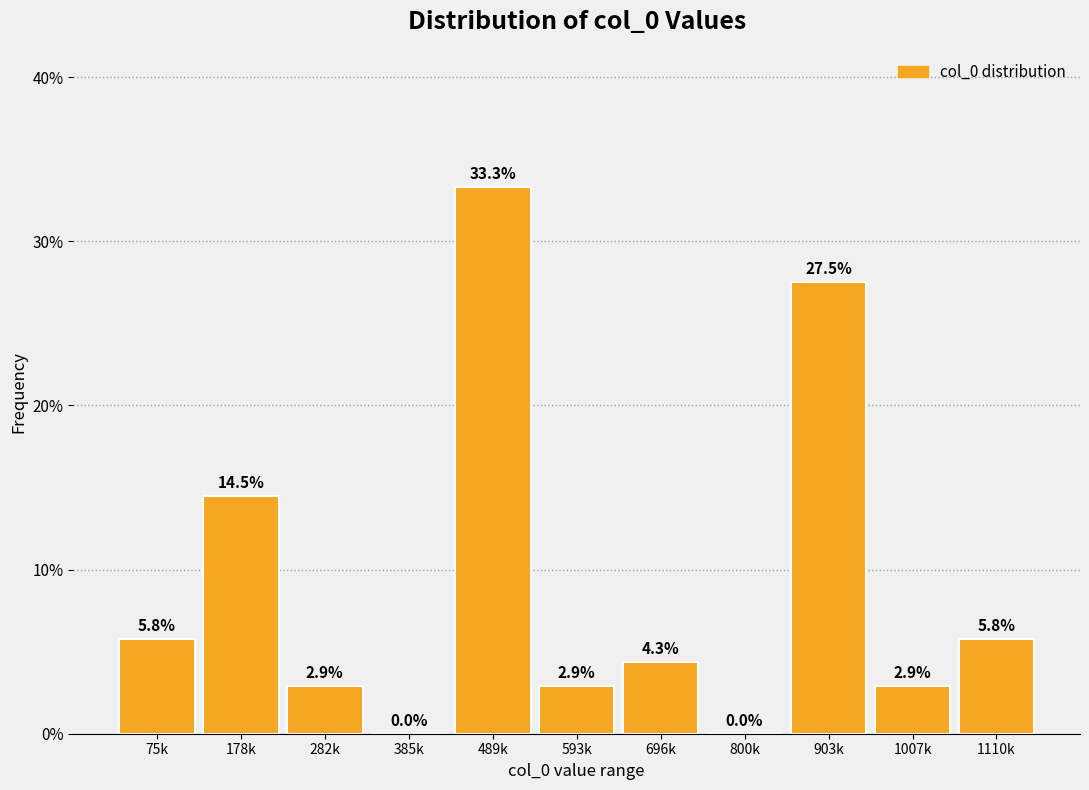

Reading left to right, extract all data points from this chart.

75k=5.8	178k=14.5	282k=2.9	385k=0.0	489k=33.3	593k=2.9	696k=4.3	800k=0.0	903k=27.5	1007k=2.9	1110k=5.8